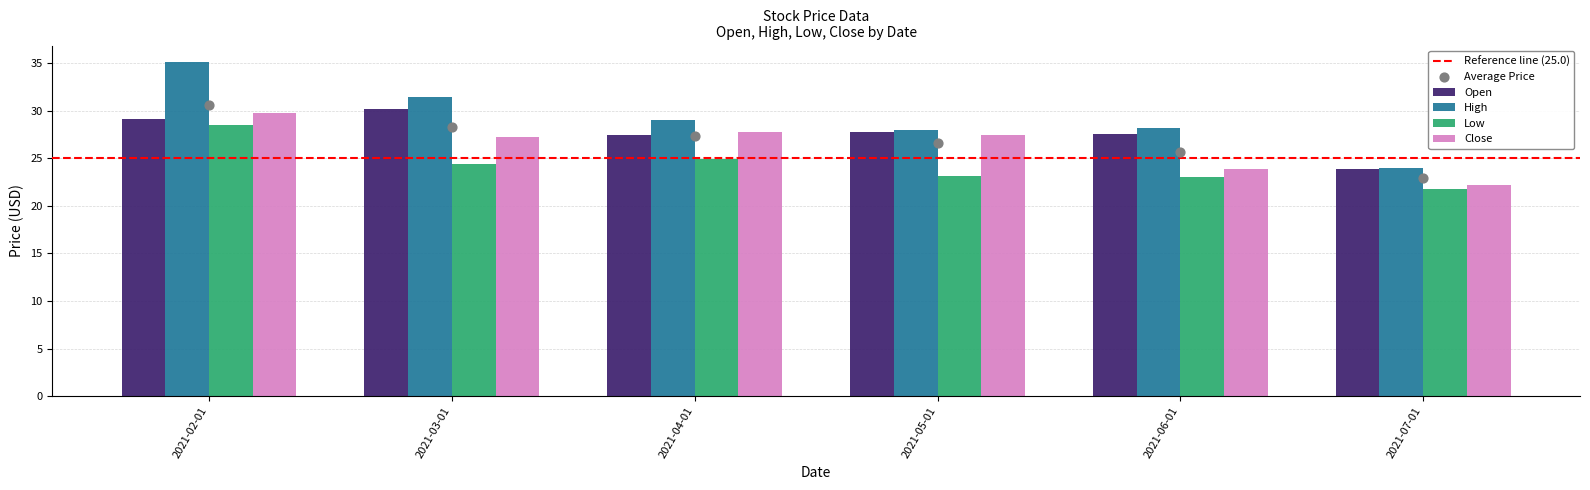

What is the total value across all series at 2021-03-01?

113.3